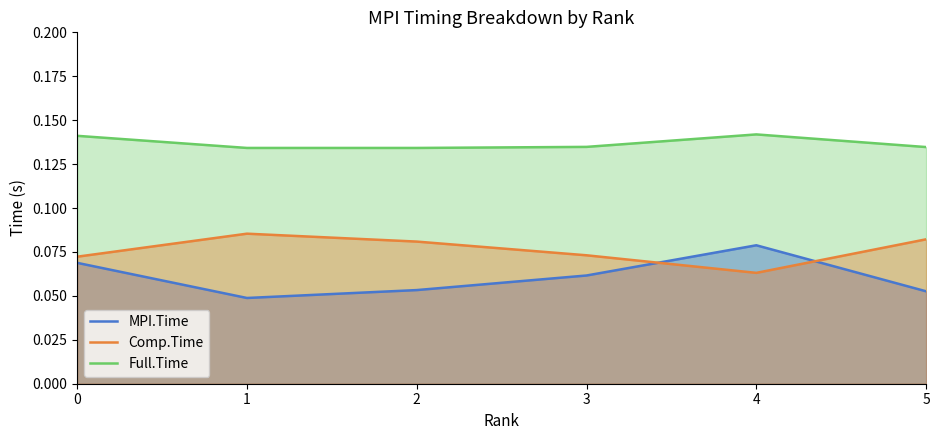

What are all the series names shown in the legend?

MPI.Time, Comp.Time, Full.Time